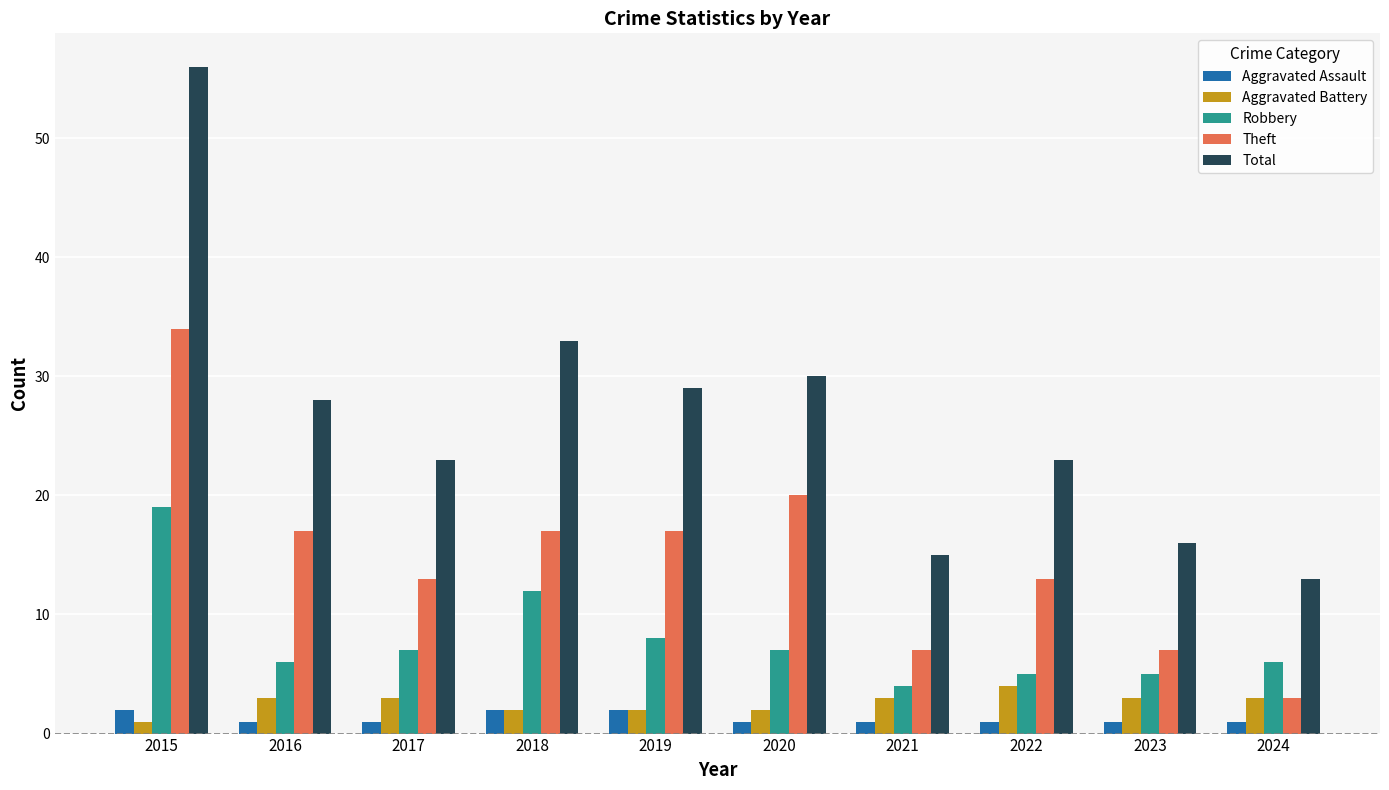

What is the difference between the maximum and minimum values in the Robbery series?

15